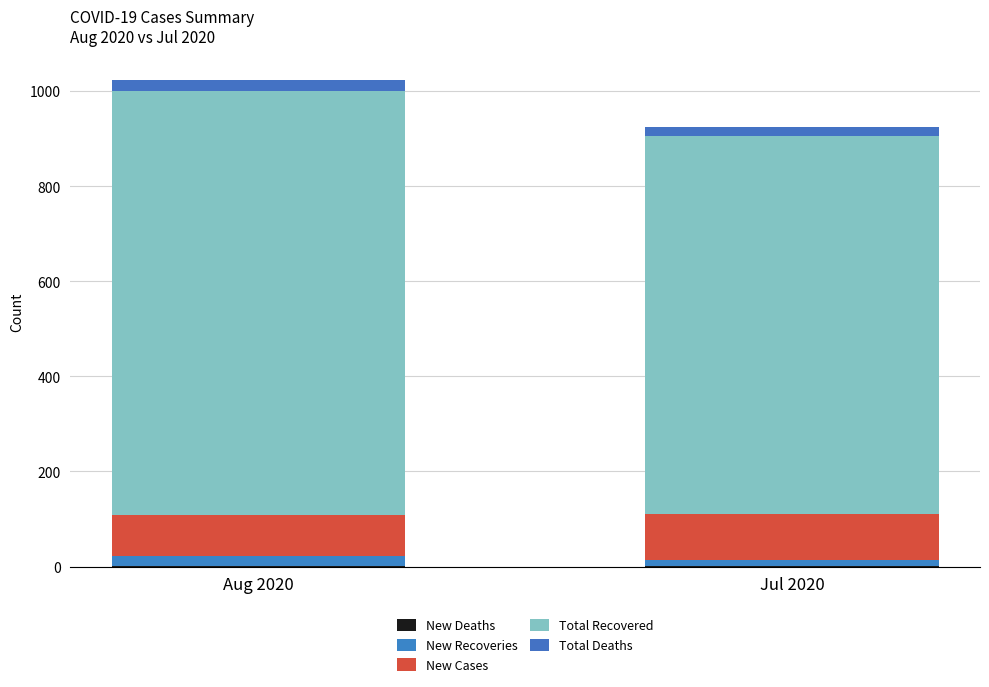

True or false: Total Deaths has a value of 5.0 at Aug 2020.

False